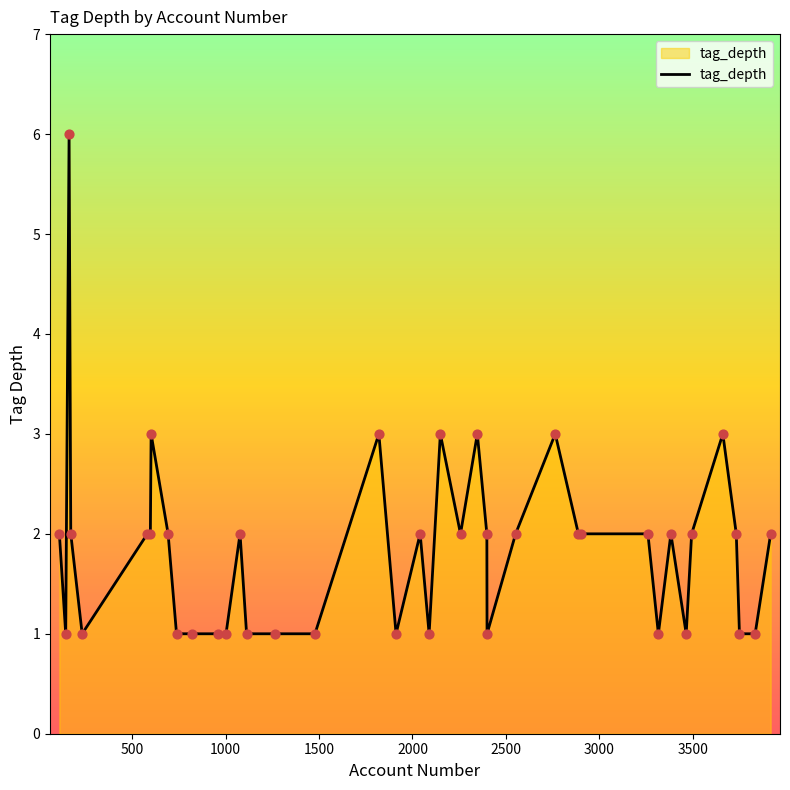

What is the greatest value displayed?

6